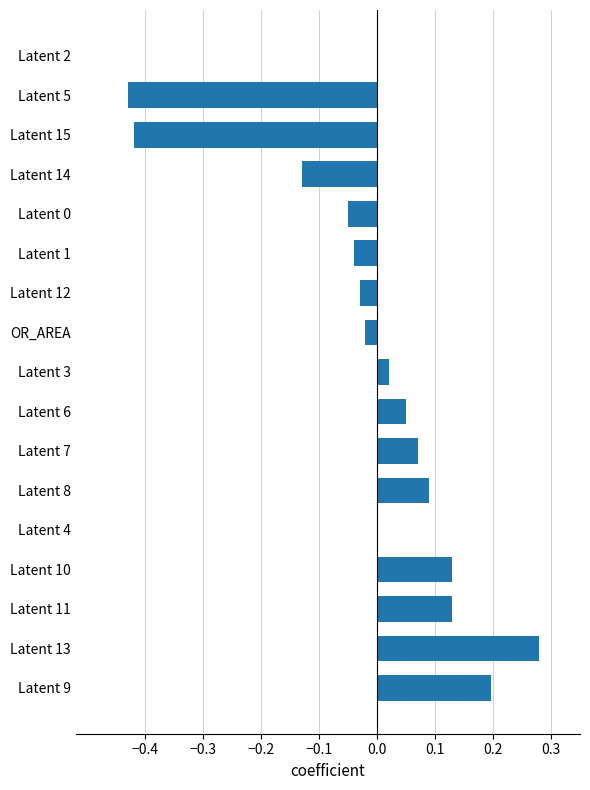

The chart shows a value of -0.0 at Latent 14. True or false?

False